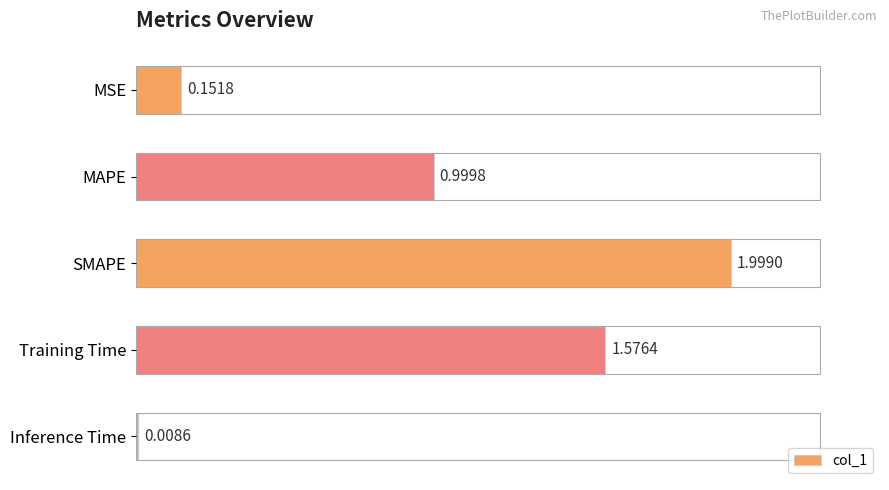

What is the change in value from Training Time to Inference Time?

-1.6